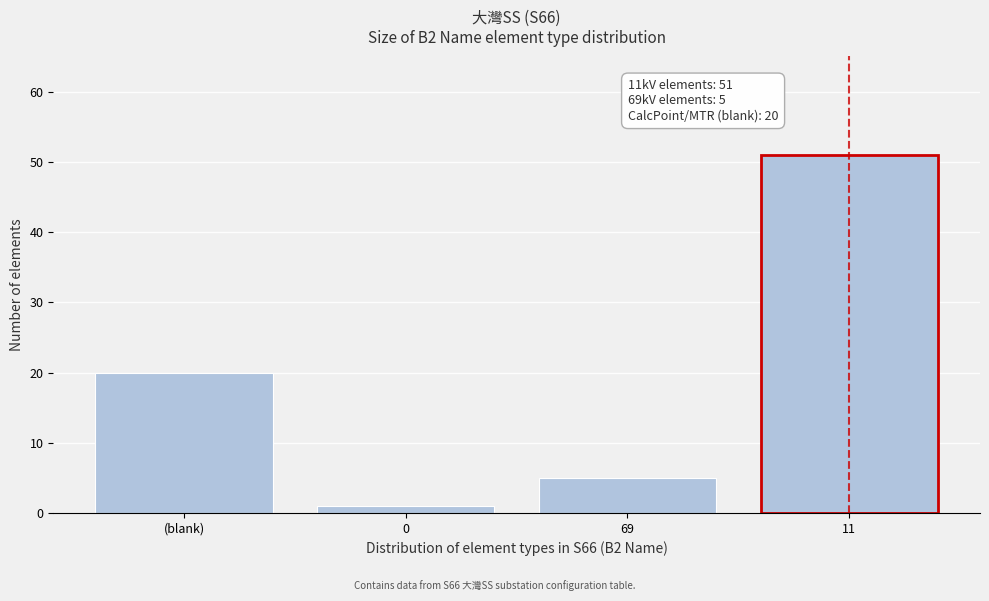

Reading left to right, extract all data points from this chart.

(blank)=20	0=1	69=5	11=51